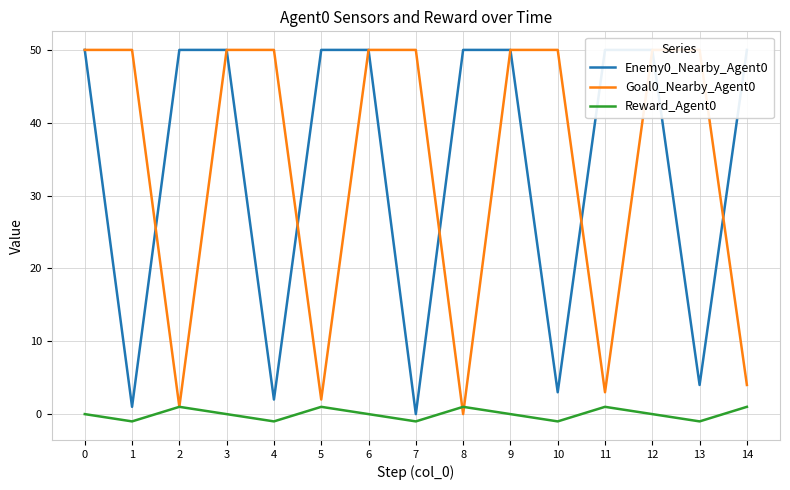

Reading left to right, what are all the values shown in this chart?

Enemy0_Nearby_Agent0: 50	1	50	50	2	50	50	0	50	50	3	50	50	4	50
Goal0_Nearby_Agent0: 50	50	1	50	50	2	50	50	0	50	50	3	50	50	4
Reward_Agent0: 0	-1	1	0	-1	1	0	-1	1	0	-1	1	0	-1	1